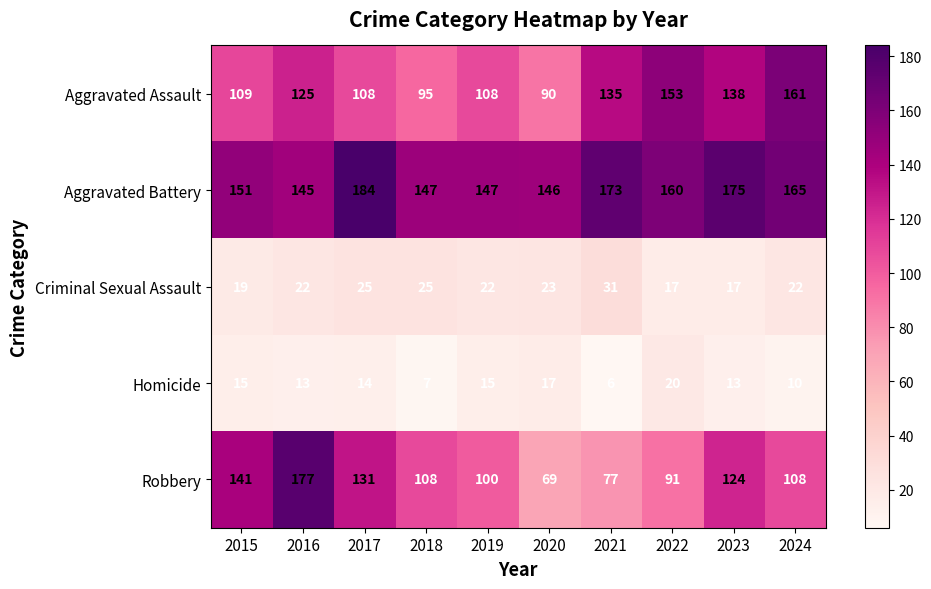

At which category is the sum across all series the highest?

2016